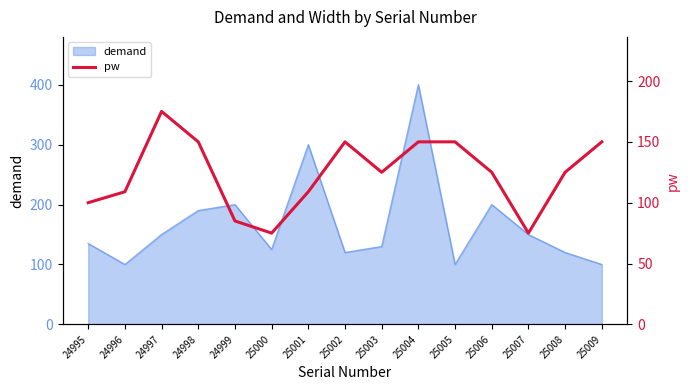

Does the chart display data point markers on the line(s)?

No